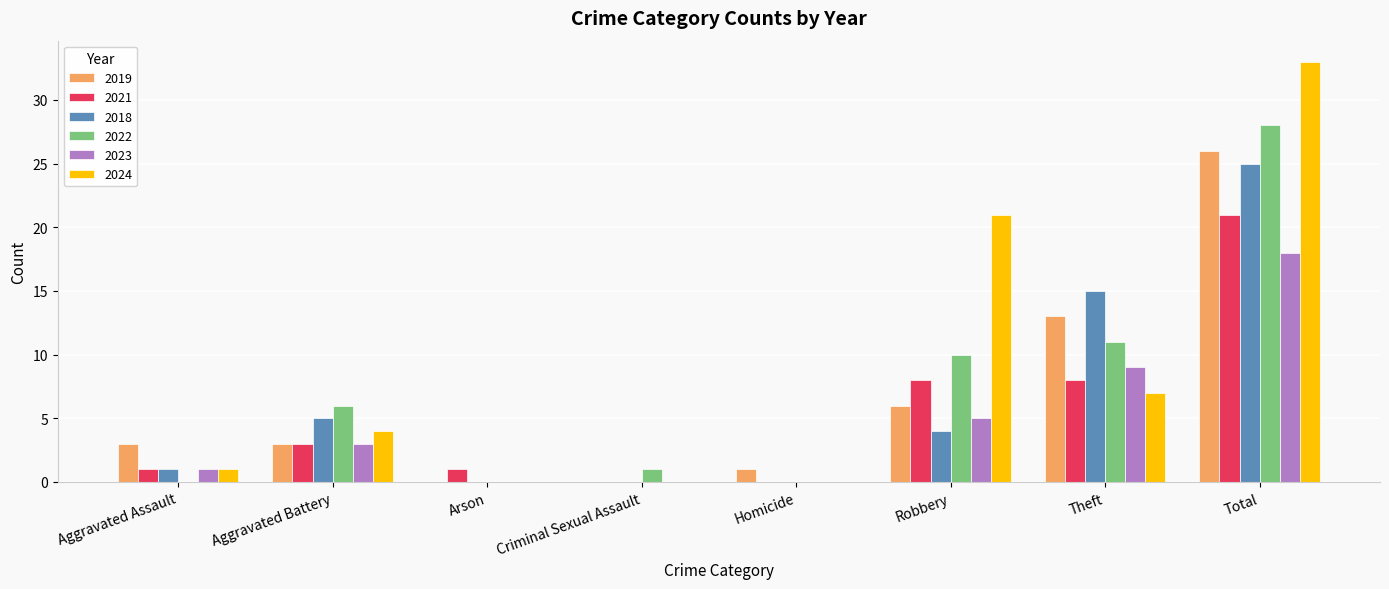

What are all the series names shown in the legend?

2019, 2021, 2018, 2022, 2023, 2024